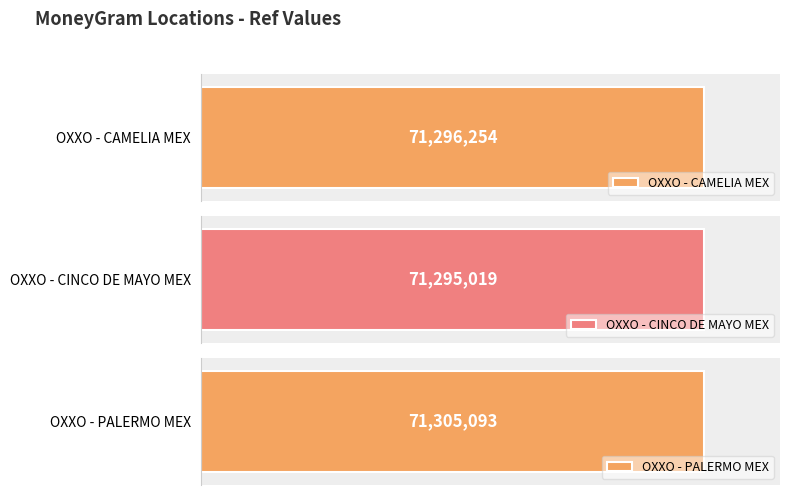

Rank the categories by value from lowest to highest.

OXXO - CINCO DE MAYO MEX, OXXO - CAMELIA MEX, OXXO - PALERMO MEX